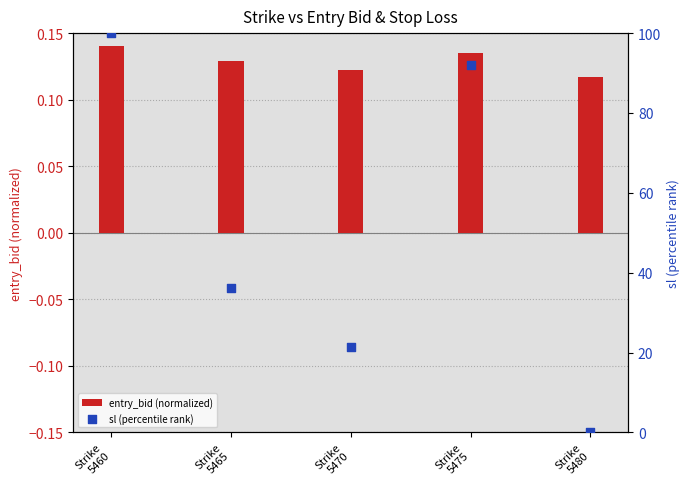

Which series reaches the minimum Y coordinate?

sl (percentile rank)